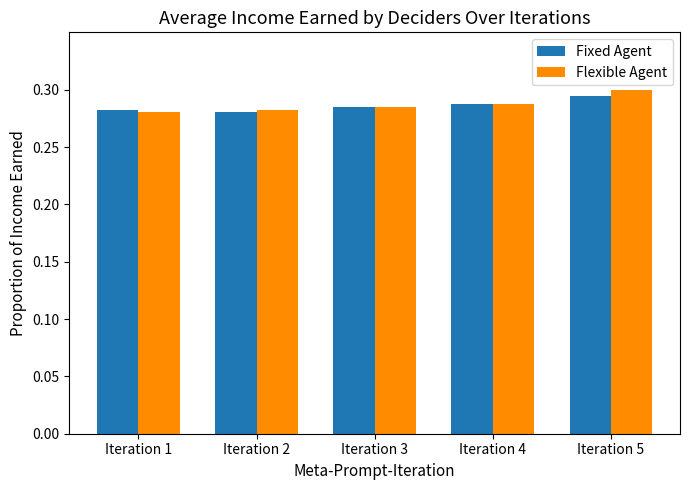

How many Flexible Agent values are between 0 and 1?

5